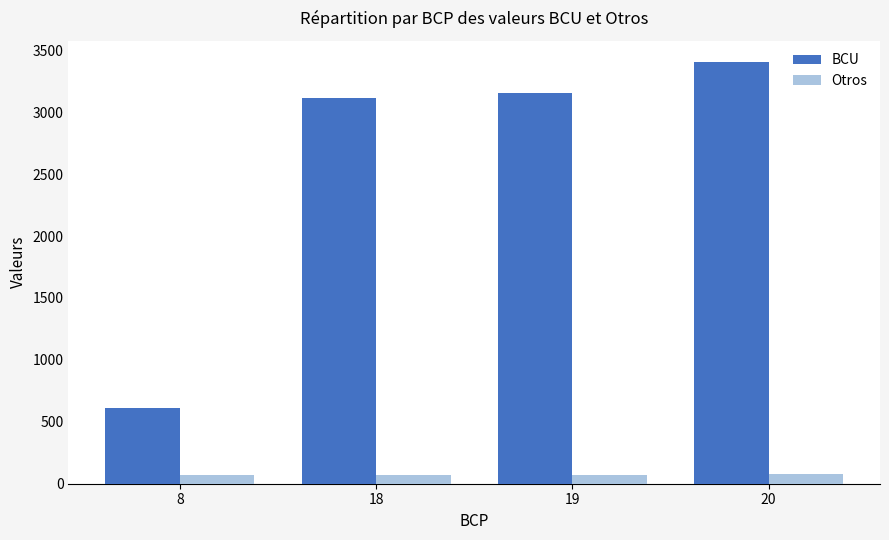

List the labels in order of BCU value, smallest first.

8, 18, 19, 20